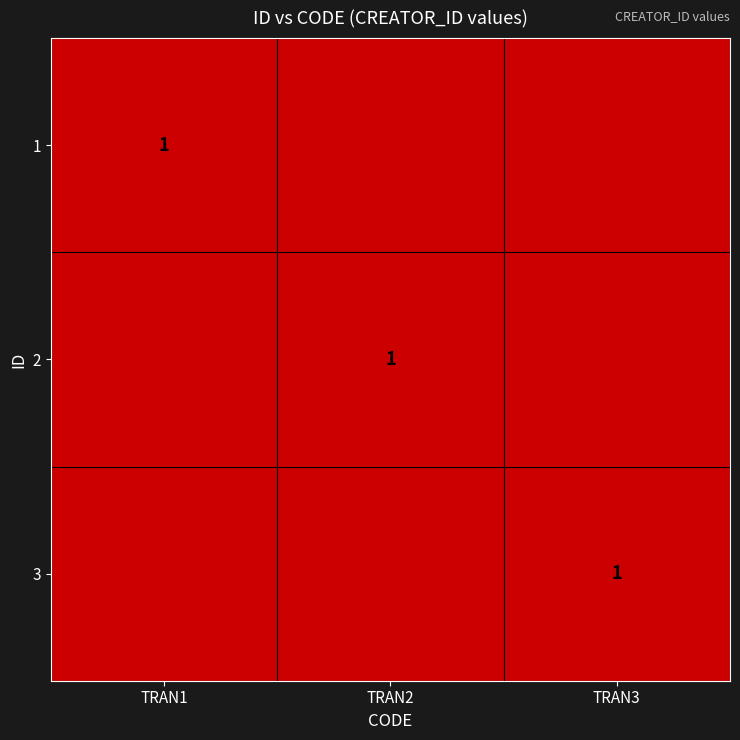

The value of 2 at TRAN2 is 1. True or false?

True